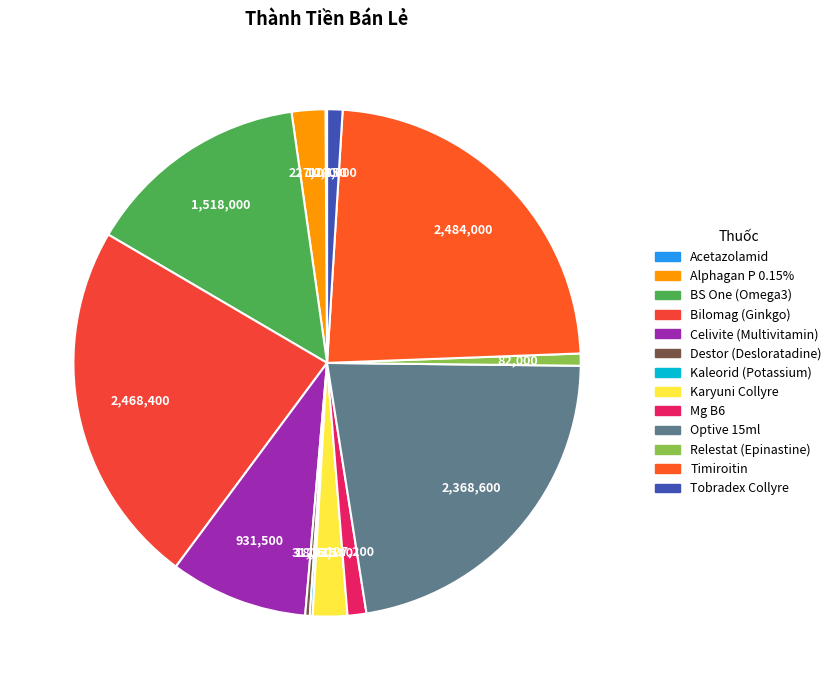

Rank the categories by value from highest to lowest.

Timiroitin, Bilomag (Ginkgo), Optive 15ml, BS One (Omega3), Celivite (Multivitamin), Karyuni Collyre, Alphagan P 0.15%, Mg B6, Tobradex Collyre, Relestat (Epinastine), Destor (Desloratadine), Kaleorid (Potassium), Acetazolamid